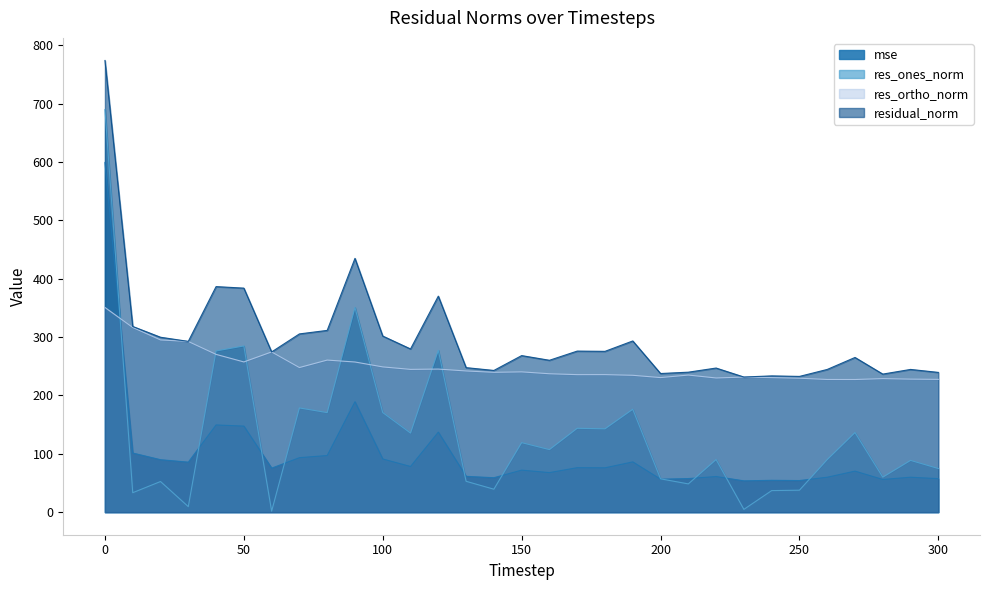

At 250, list the series in order from smallest to largest.

res_ones_norm, mse, res_ortho_norm, residual_norm